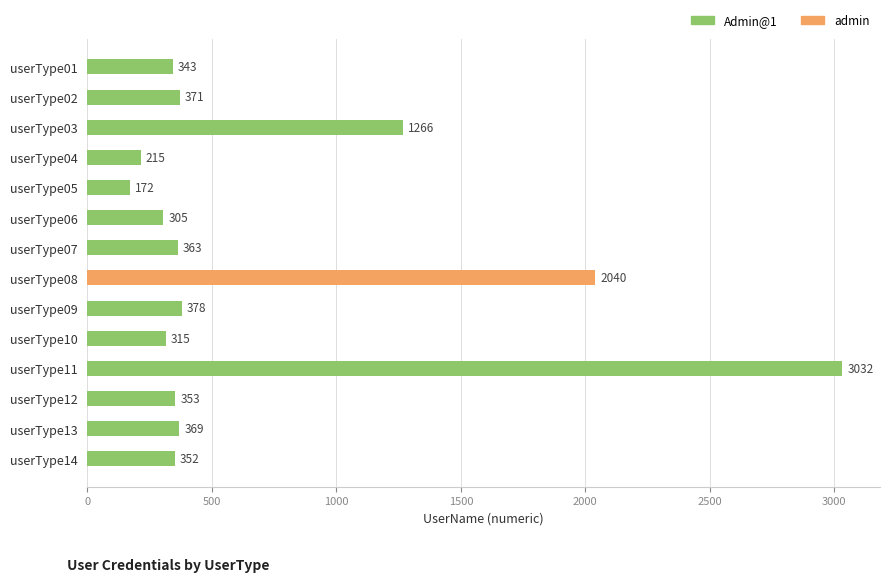

Where is the data nearest to the value 1602?

userType03